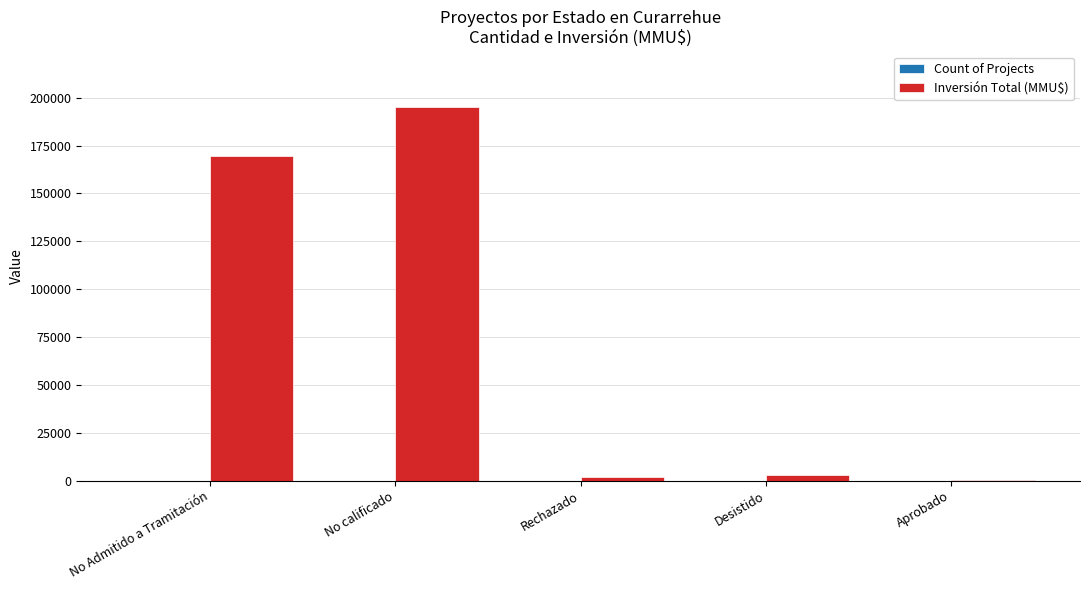

The Inversión Total (MMU$) series shows 99196 at No calificado. True or false?

False